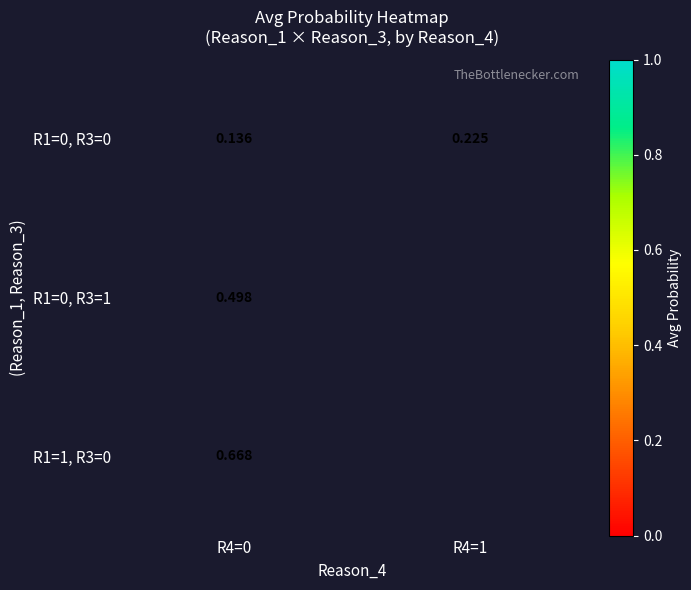

Is the value of R1=1, R3=0 at R4=0 greater than the value of R1=0, R3=0 at R4=1?

Yes